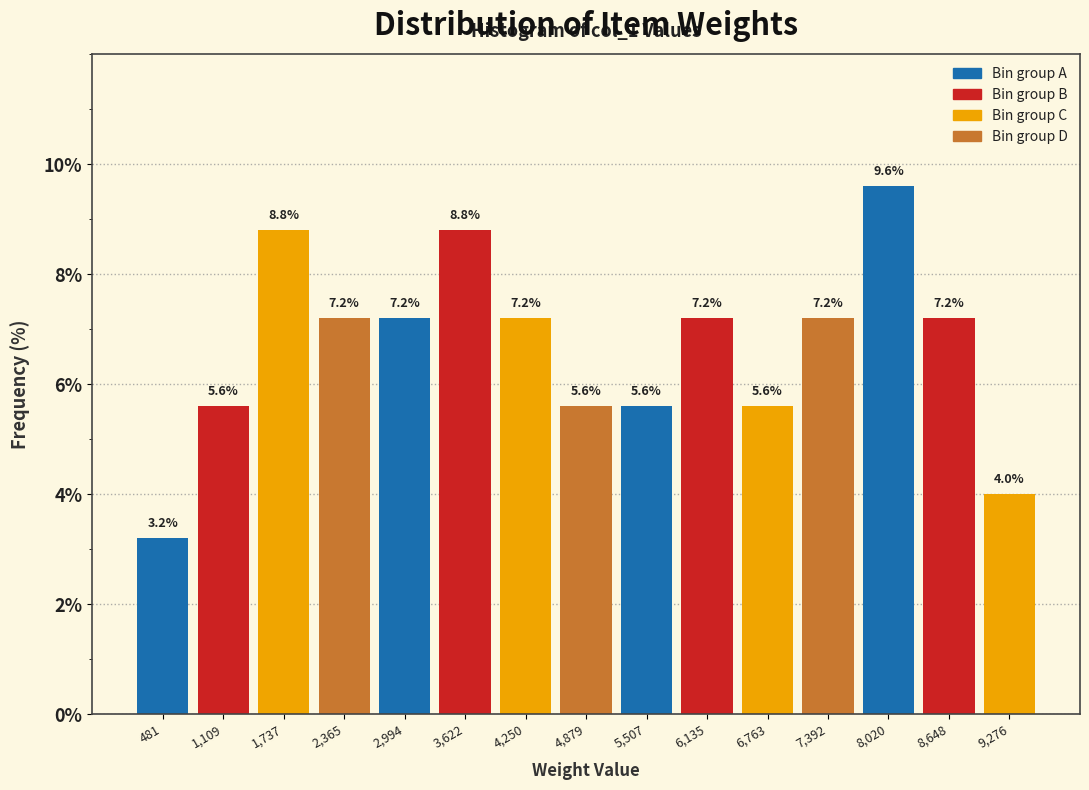

Reading left to right, transcribe this chart: for each bar, give the range it covers on the x-axis and its height. The bar edges are not printed on the chart, so give them approximately, as read against the axis.

200 to 800: 3.2
800 to 1400: 5.6
1400 to 2100: 8.8
2100 to 2700: 7.2
2700 to 3300: 7.2
3300 to 3900: 8.8
3900 to 4600: 7.2
4600 to 5200: 5.6
5200 to 5800: 5.6
5800 to 6400: 7.2
6400 to 7100: 5.6
7100 to 7700: 7.2
7700 to 8300: 9.6
8300 to 9000: 7.2
9000 to 9600: 4.0